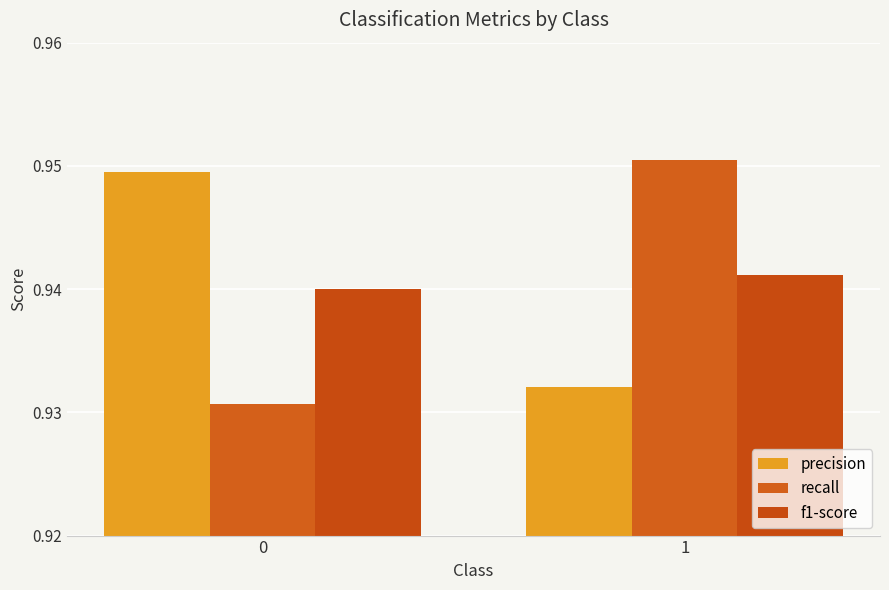

Is it true that f1-score equals 0.9 at 1?

True